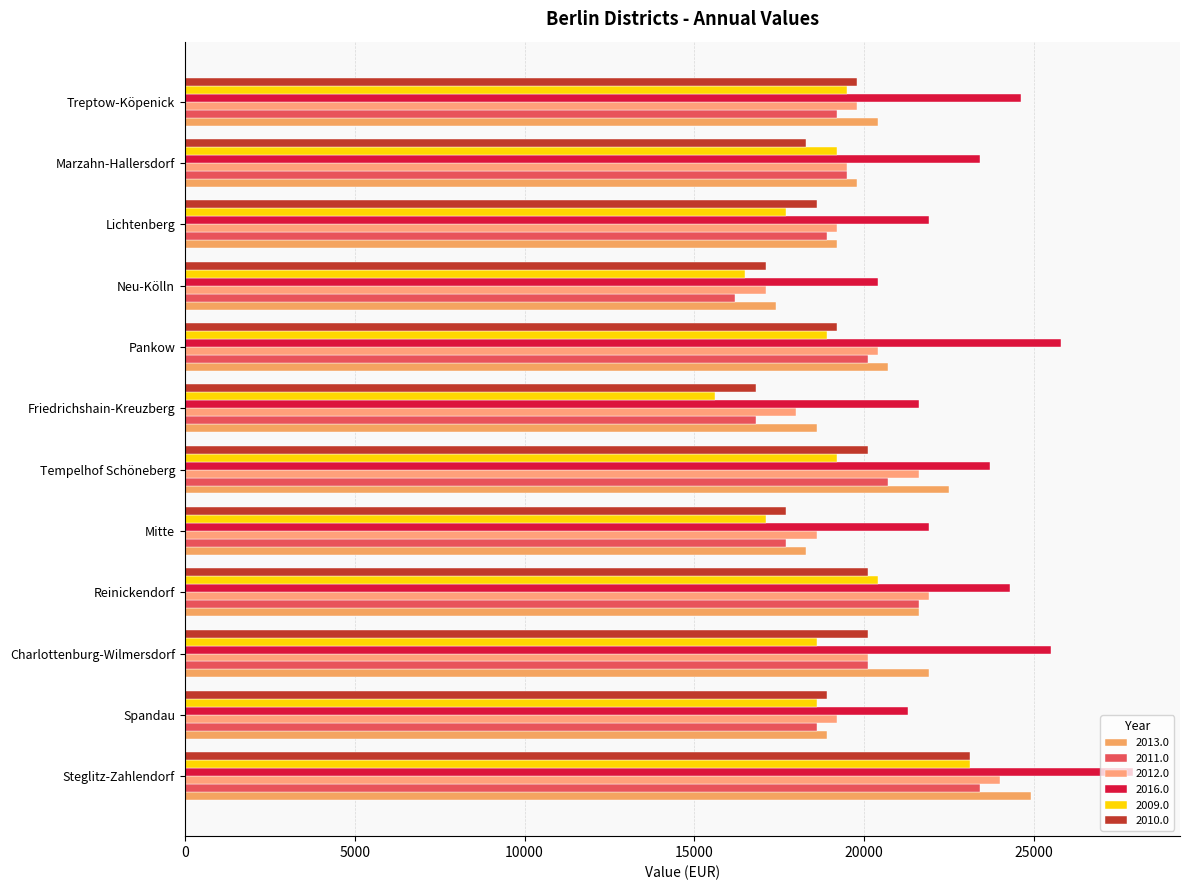

How many categories are shown in the chart?

12